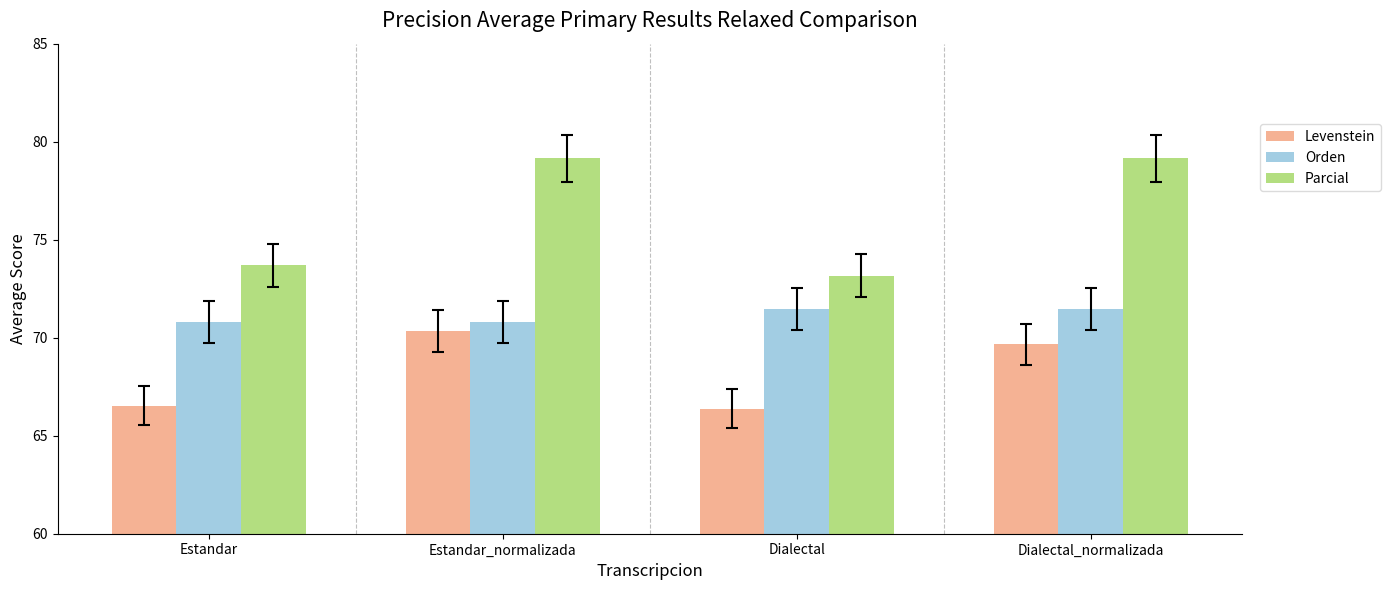

The value of Orden at Estandar is 17.2. True or false?

False